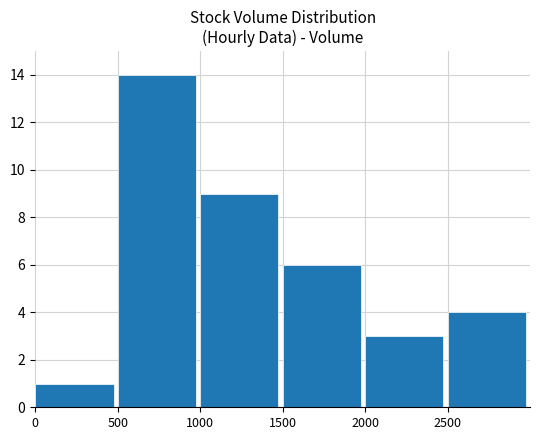

What is the value of the 5th bar from the left?

3